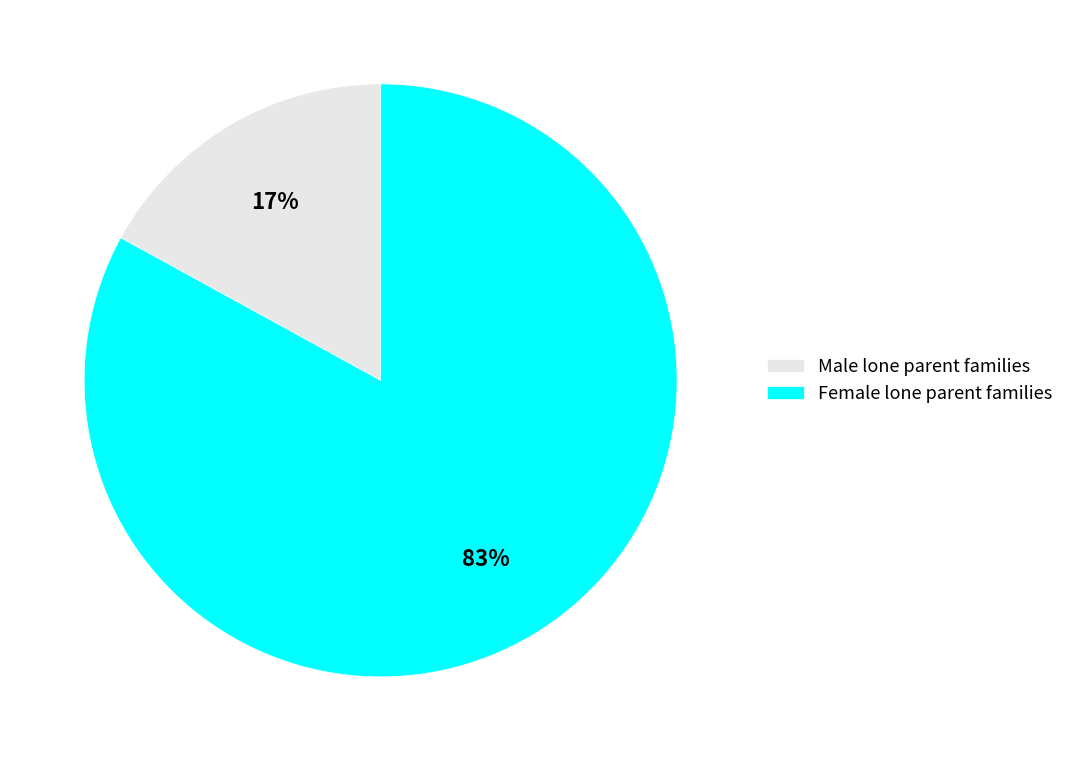

To the nearest percent, what is the difference between the largest and smallest slice percentages?

66%